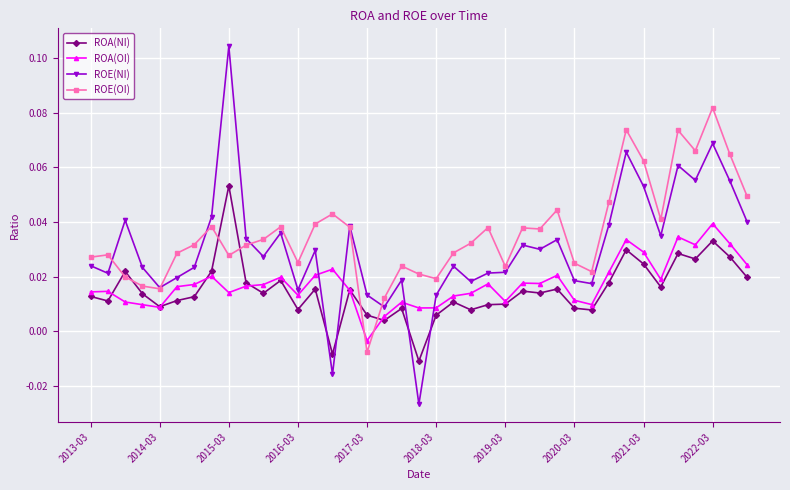

Rank the series by their maximum value, from highest to lowest.

ROE(NI), ROE(OI), ROA(NI), ROA(OI)